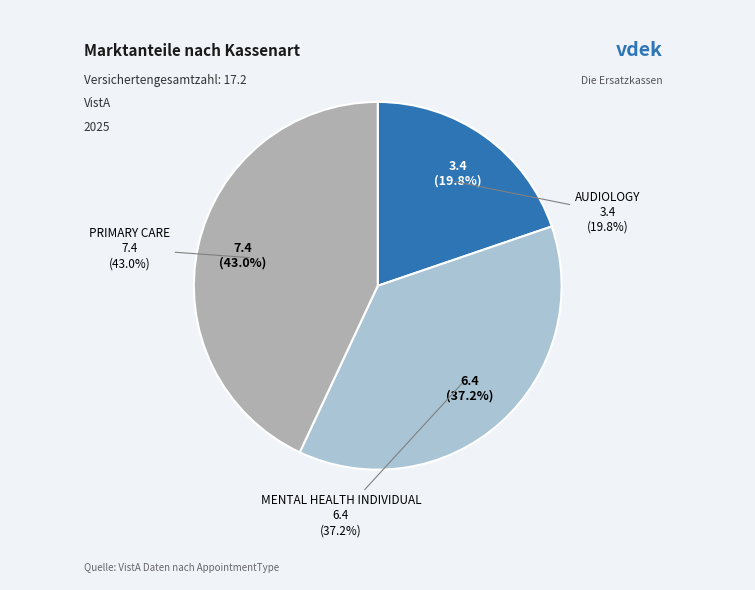

How many segments does this pie chart have?

3